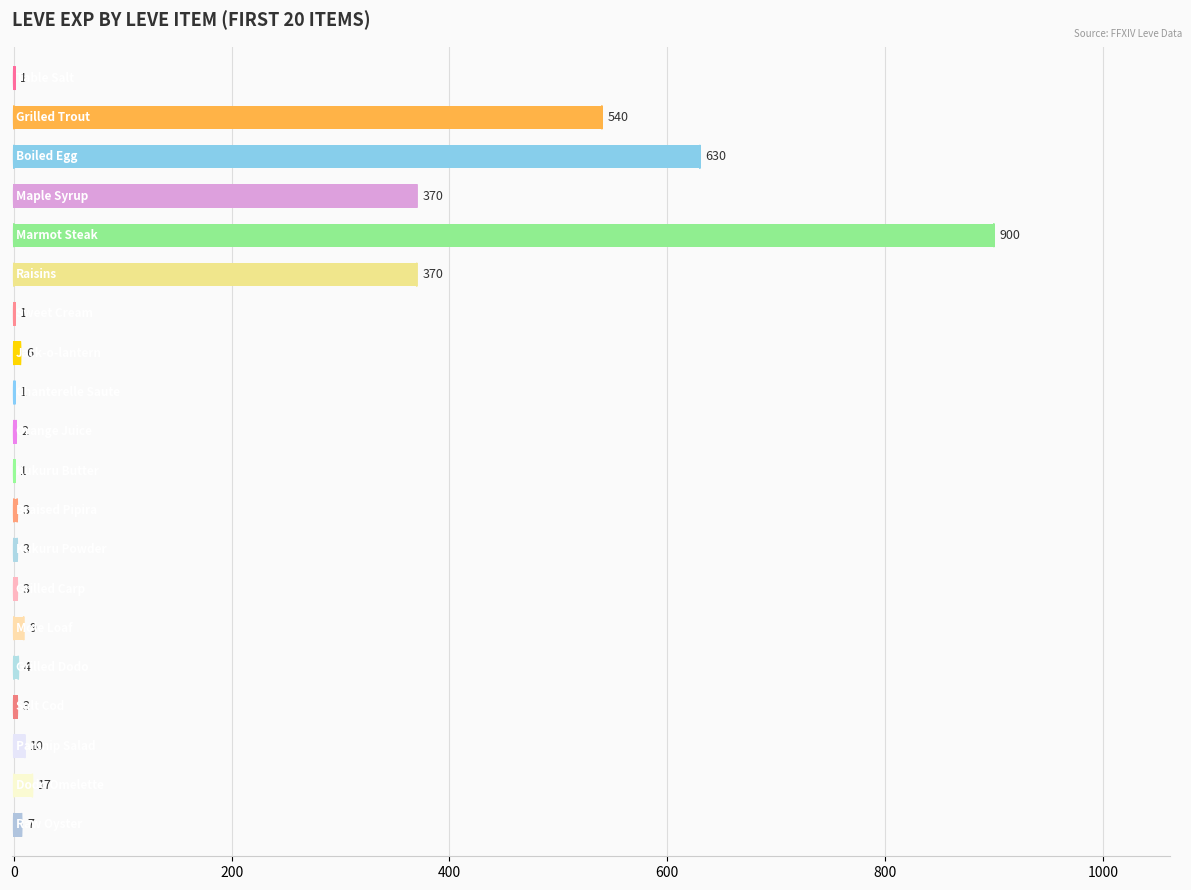

What is the maximum value shown in the chart?

900